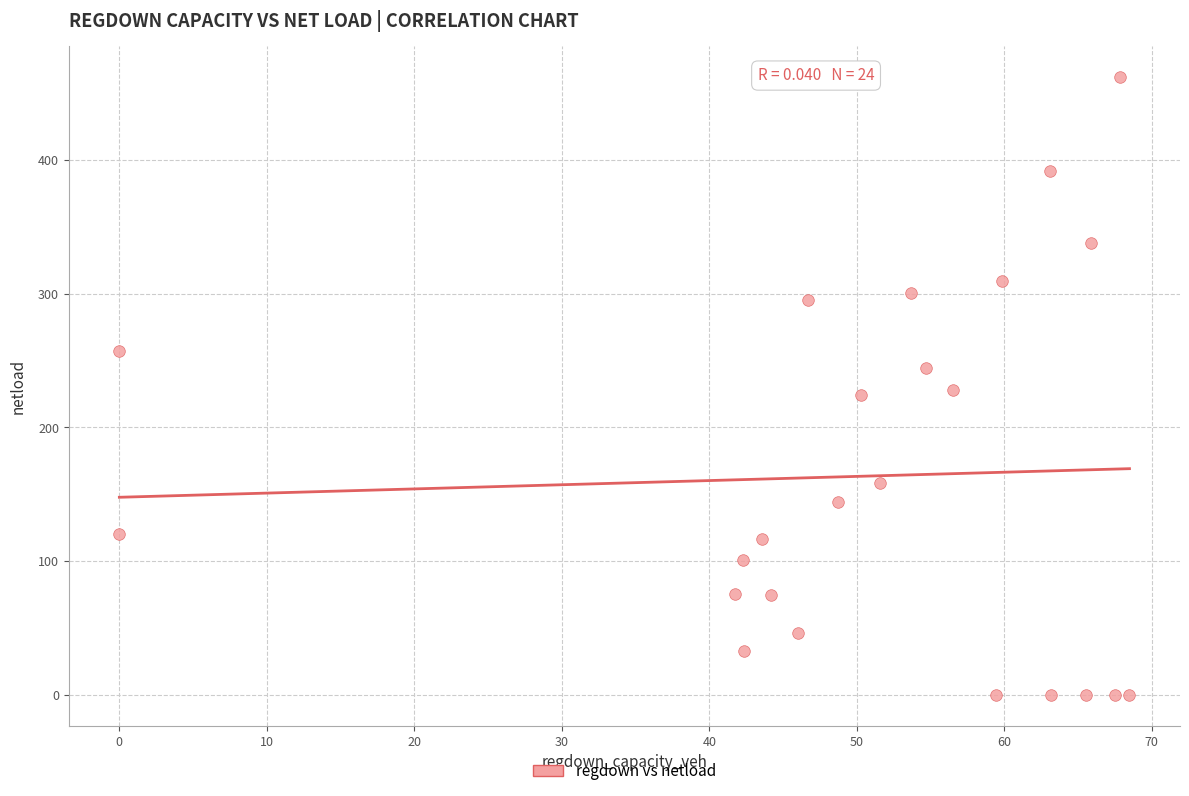

What is the range of Y values (max minus min)?

462.0